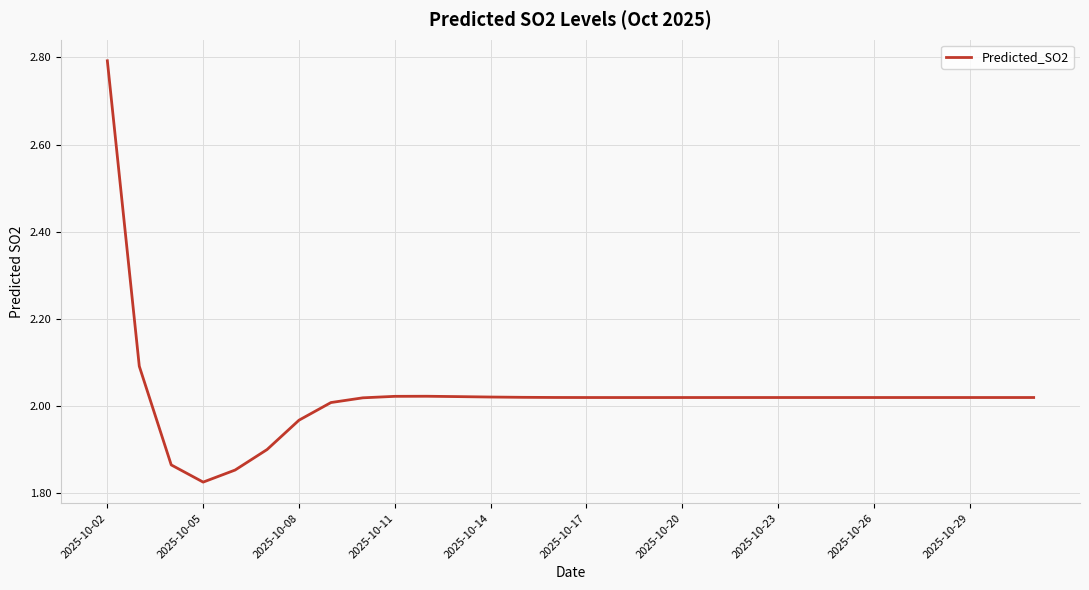

What is the difference between the maximum and minimum values?

1.0